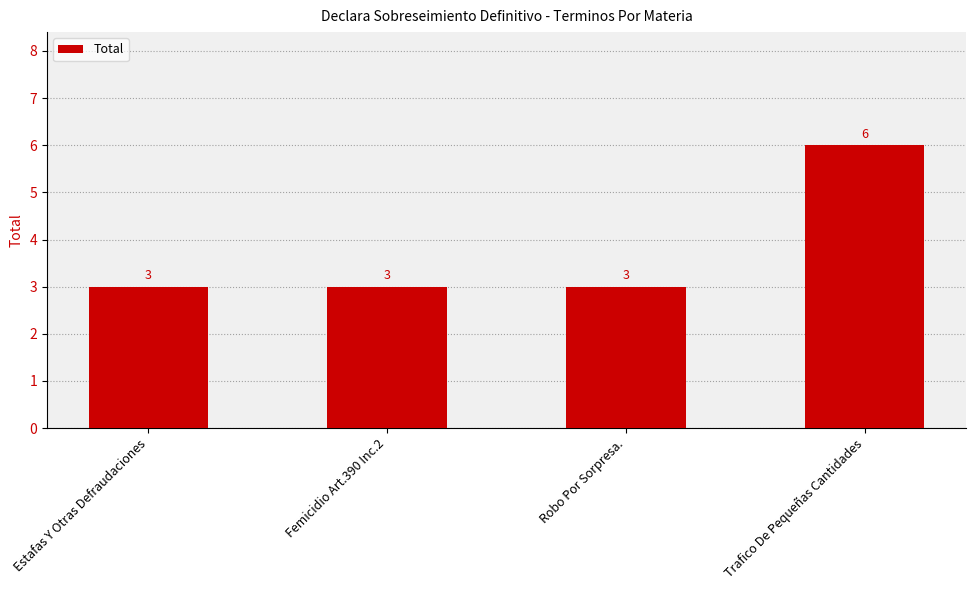

What value does the data have at Femicidio Art.390 Inc.2?

3